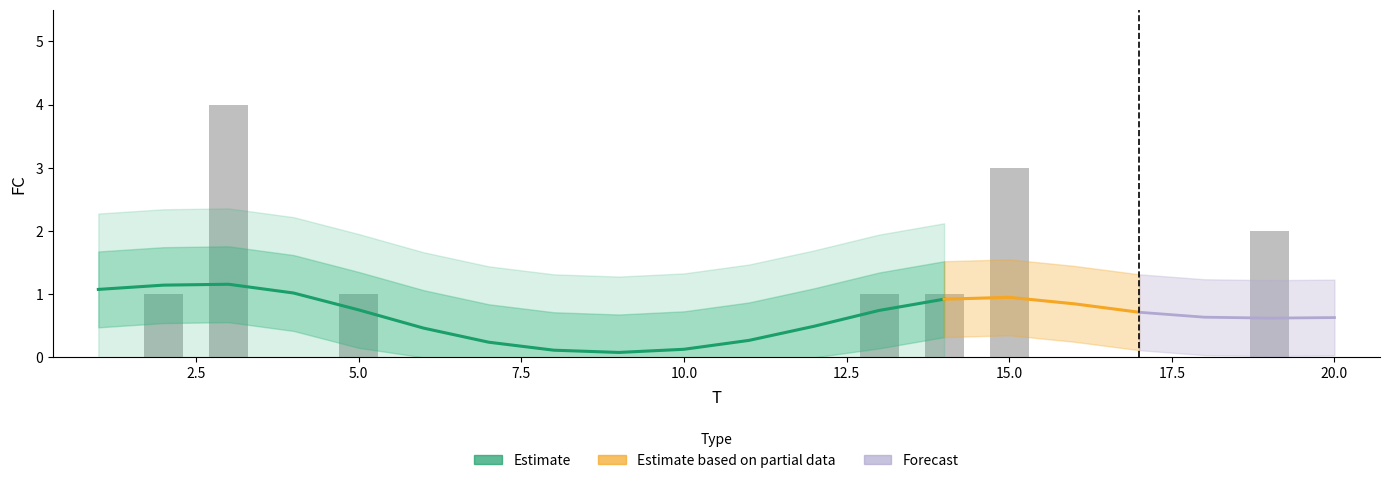

Rank the categories by value from lowest to highest.

1, 4, 6, 7, 8, 9, 10, 11, 12, 16, 17, 18, 20, 2, 5, 13, 14, 19, 15, 3